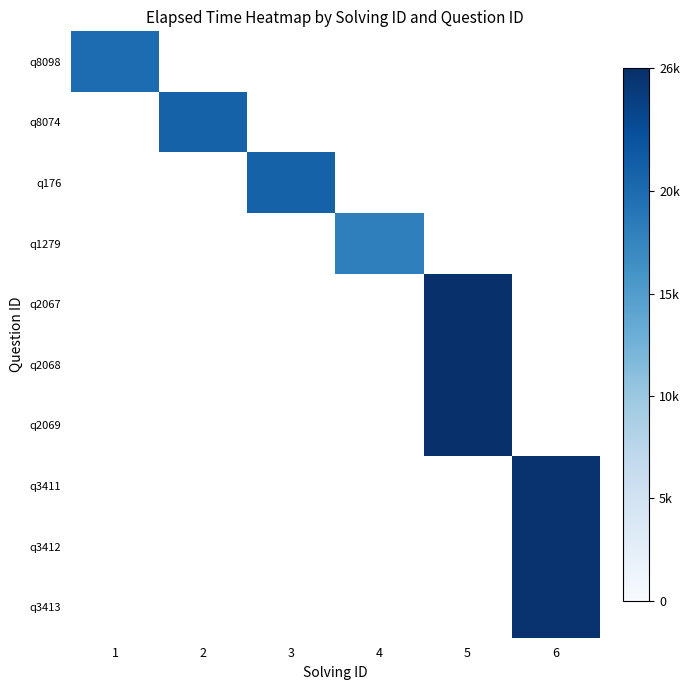

The q176 series shows 21000.0 at 3. True or false?

True